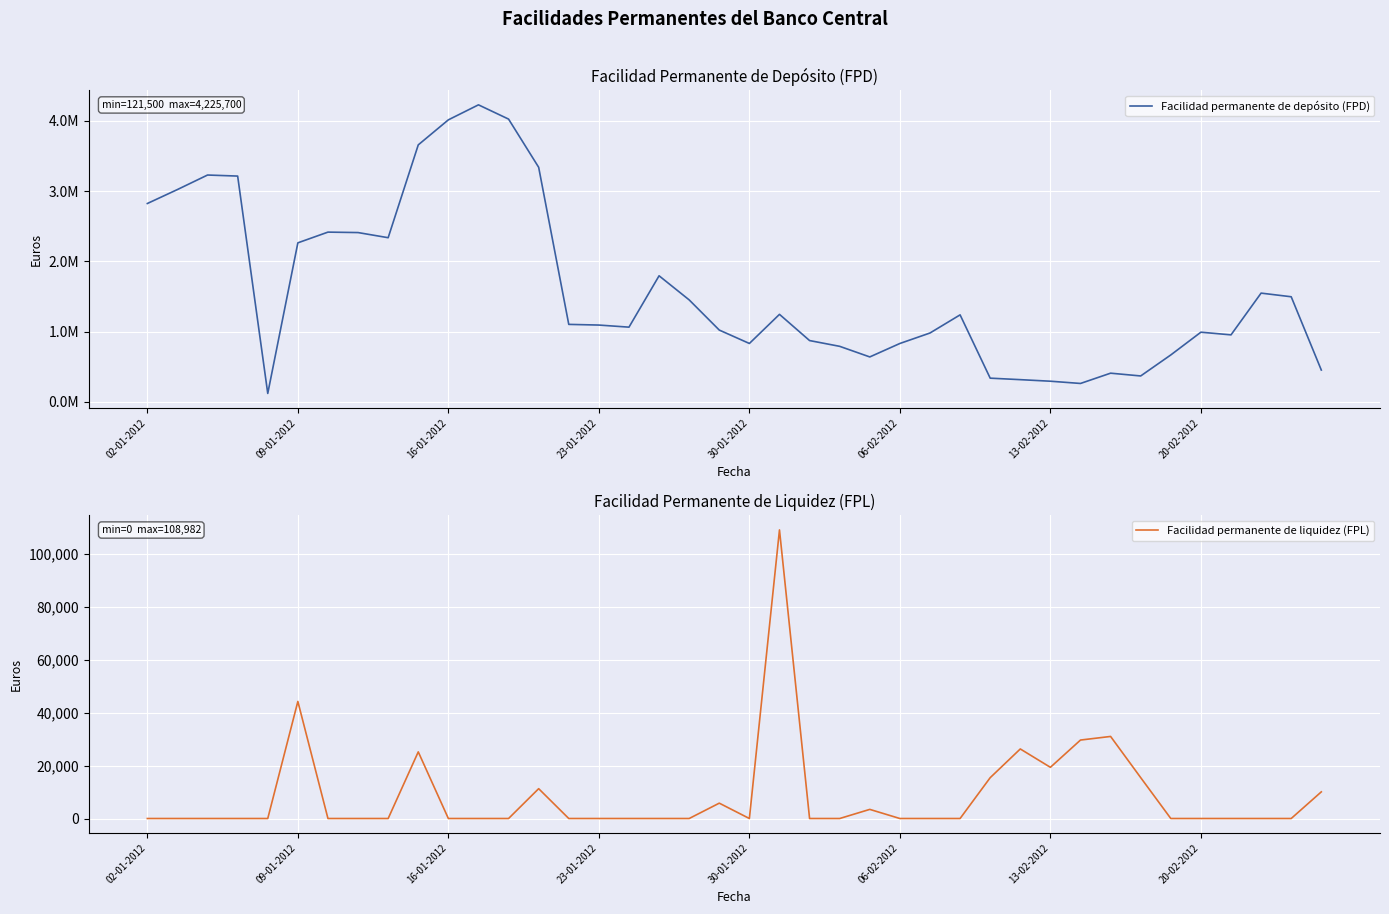

What is the difference between the maximum and second lowest values in the Facilidad permanente de depósito (FPD) series?

3962200